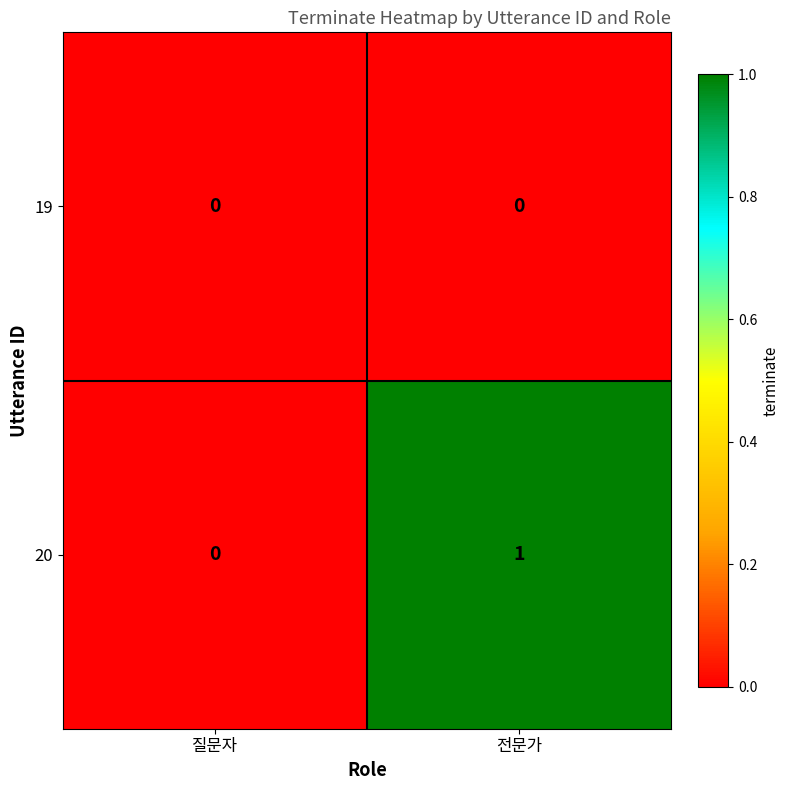

Between 질문자 and 전문가, which series saw the biggest shift?

20